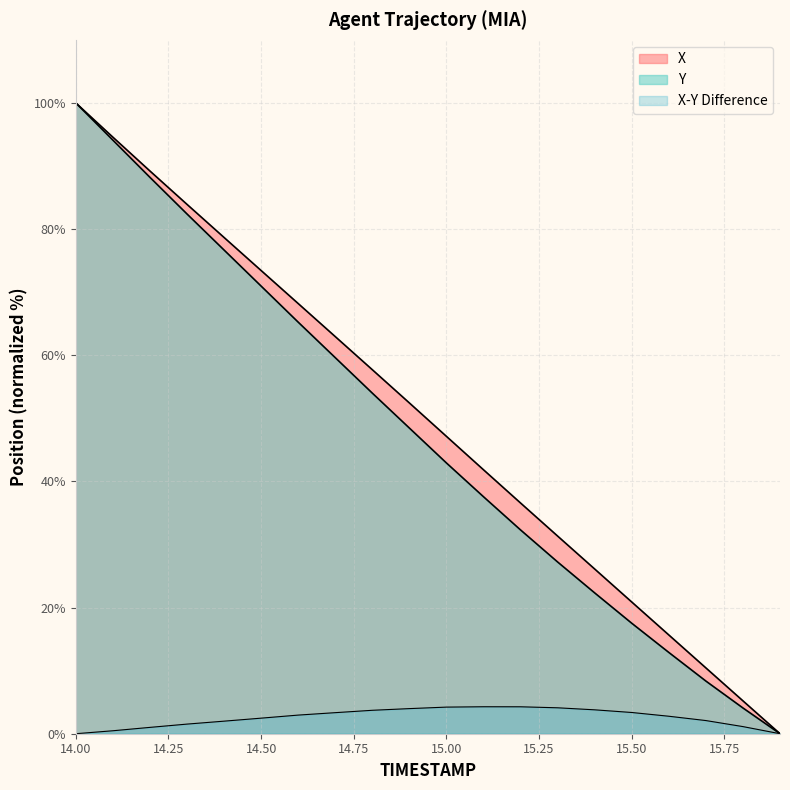

Read the X value at 14.8.

57.7